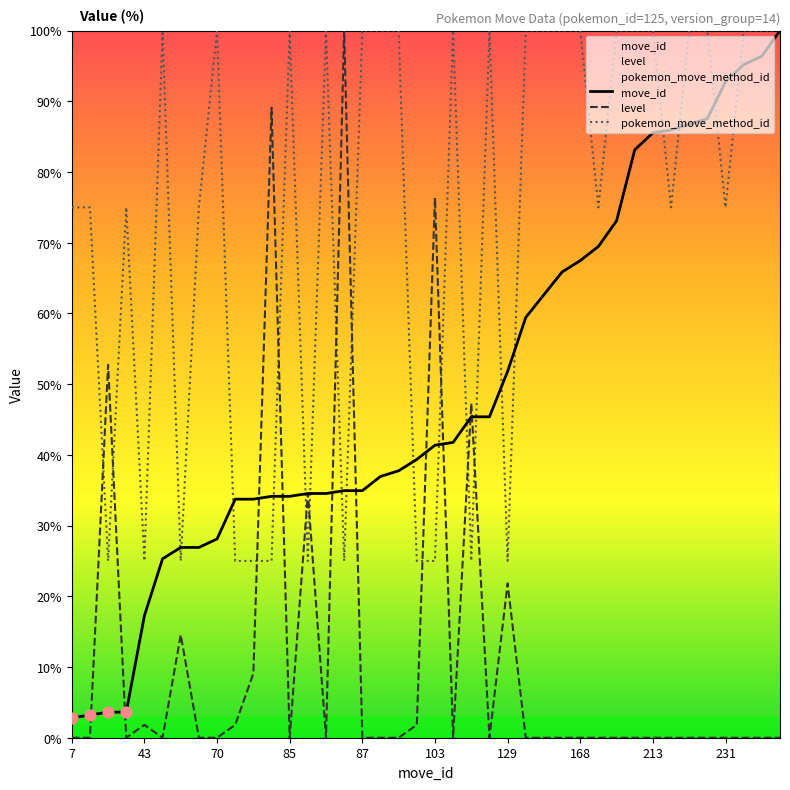

Is it true that move_id equals 22.5 at 129?

False